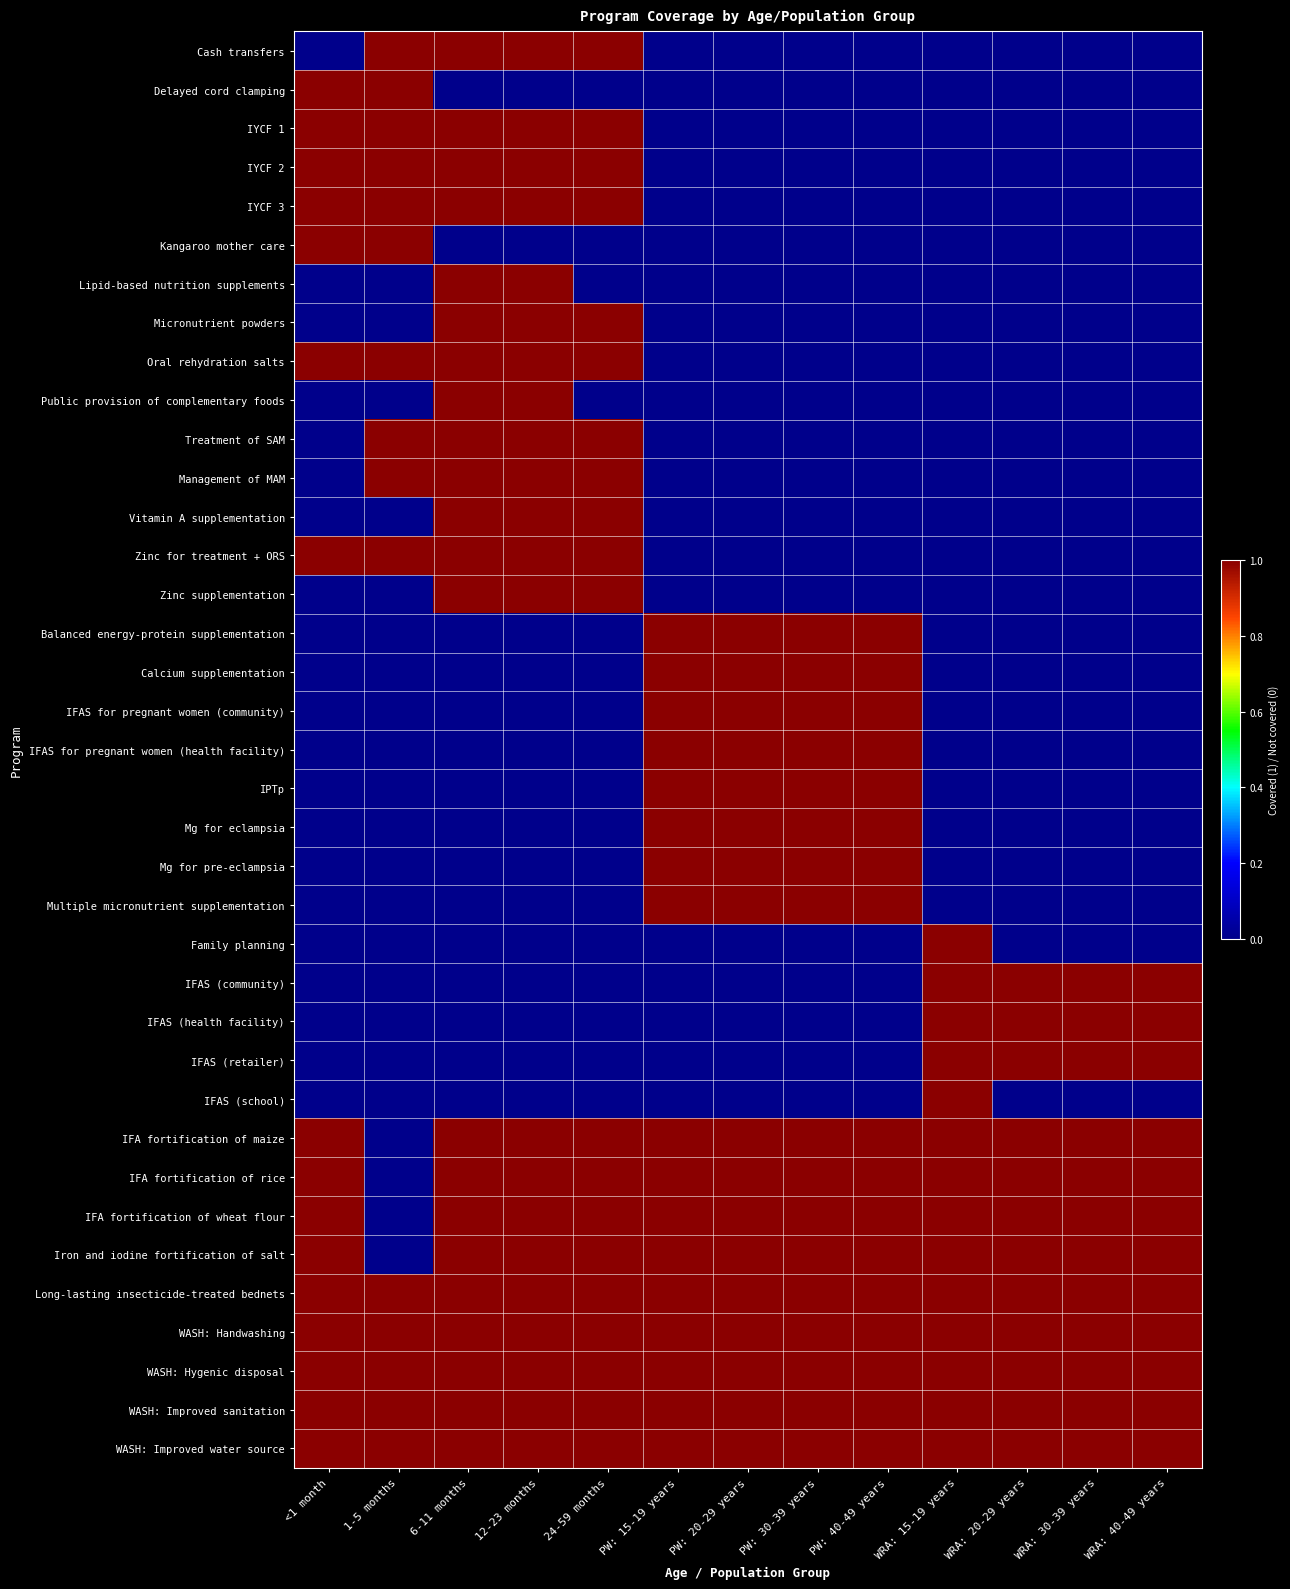

Reading left to right, transcribe all the data shown in this chart.

Cash transfers: <1 month=0	1-5 months=1	6-11 months=1	12-23 months=1	24-59 months=1	PW: 15-19 years=0	PW: 20-29 years=0	PW: 30-39 years=0	PW: 40-49 years=0	WRA: 15-19 years=0	WRA: 20-29 years=0	WRA: 30-39 years=0	WRA: 40-49 years=0
Delayed cord clamping: <1 month=1	1-5 months=1	6-11 months=0	12-23 months=0	24-59 months=0	PW: 15-19 years=0	PW: 20-29 years=0	PW: 30-39 years=0	PW: 40-49 years=0	WRA: 15-19 years=0	WRA: 20-29 years=0	WRA: 30-39 years=0	WRA: 40-49 years=0
IYCF 1: <1 month=1	1-5 months=1	6-11 months=1	12-23 months=1	24-59 months=1	PW: 15-19 years=0	PW: 20-29 years=0	PW: 30-39 years=0	PW: 40-49 years=0	WRA: 15-19 years=0	WRA: 20-29 years=0	WRA: 30-39 years=0	WRA: 40-49 years=0
IYCF 2: <1 month=1	1-5 months=1	6-11 months=1	12-23 months=1	24-59 months=1	PW: 15-19 years=0	PW: 20-29 years=0	PW: 30-39 years=0	PW: 40-49 years=0	WRA: 15-19 years=0	WRA: 20-29 years=0	WRA: 30-39 years=0	WRA: 40-49 years=0
IYCF 3: <1 month=1	1-5 months=1	6-11 months=1	12-23 months=1	24-59 months=1	PW: 15-19 years=0	PW: 20-29 years=0	PW: 30-39 years=0	PW: 40-49 years=0	WRA: 15-19 years=0	WRA: 20-29 years=0	WRA: 30-39 years=0	WRA: 40-49 years=0
Kangaroo mother care: <1 month=1	1-5 months=1	6-11 months=0	12-23 months=0	24-59 months=0	PW: 15-19 years=0	PW: 20-29 years=0	PW: 30-39 years=0	PW: 40-49 years=0	WRA: 15-19 years=0	WRA: 20-29 years=0	WRA: 30-39 years=0	WRA: 40-49 years=0
Lipid-based nutrition supplements: <1 month=0	1-5 months=0	6-11 months=1	12-23 months=1	24-59 months=0	PW: 15-19 years=0	PW: 20-29 years=0	PW: 30-39 years=0	PW: 40-49 years=0	WRA: 15-19 years=0	WRA: 20-29 years=0	WRA: 30-39 years=0	WRA: 40-49 years=0
Micronutrient powders: <1 month=0	1-5 months=0	6-11 months=1	12-23 months=1	24-59 months=1	PW: 15-19 years=0	PW: 20-29 years=0	PW: 30-39 years=0	PW: 40-49 years=0	WRA: 15-19 years=0	WRA: 20-29 years=0	WRA: 30-39 years=0	WRA: 40-49 years=0
Oral rehydration salts: <1 month=1	1-5 months=1	6-11 months=1	12-23 months=1	24-59 months=1	PW: 15-19 years=0	PW: 20-29 years=0	PW: 30-39 years=0	PW: 40-49 years=0	WRA: 15-19 years=0	WRA: 20-29 years=0	WRA: 30-39 years=0	WRA: 40-49 years=0
Public provision of complementary foods: <1 month=0	1-5 months=0	6-11 months=1	12-23 months=1	24-59 months=0	PW: 15-19 years=0	PW: 20-29 years=0	PW: 30-39 years=0	PW: 40-49 years=0	WRA: 15-19 years=0	WRA: 20-29 years=0	WRA: 30-39 years=0	WRA: 40-49 years=0
Treatment of SAM: <1 month=0	1-5 months=1	6-11 months=1	12-23 months=1	24-59 months=1	PW: 15-19 years=0	PW: 20-29 years=0	PW: 30-39 years=0	PW: 40-49 years=0	WRA: 15-19 years=0	WRA: 20-29 years=0	WRA: 30-39 years=0	WRA: 40-49 years=0
Management of MAM: <1 month=0	1-5 months=1	6-11 months=1	12-23 months=1	24-59 months=1	PW: 15-19 years=0	PW: 20-29 years=0	PW: 30-39 years=0	PW: 40-49 years=0	WRA: 15-19 years=0	WRA: 20-29 years=0	WRA: 30-39 years=0	WRA: 40-49 years=0
Vitamin A supplementation: <1 month=0	1-5 months=0	6-11 months=1	12-23 months=1	24-59 months=1	PW: 15-19 years=0	PW: 20-29 years=0	PW: 30-39 years=0	PW: 40-49 years=0	WRA: 15-19 years=0	WRA: 20-29 years=0	WRA: 30-39 years=0	WRA: 40-49 years=0
Zinc for treatment + ORS: <1 month=1	1-5 months=1	6-11 months=1	12-23 months=1	24-59 months=1	PW: 15-19 years=0	PW: 20-29 years=0	PW: 30-39 years=0	PW: 40-49 years=0	WRA: 15-19 years=0	WRA: 20-29 years=0	WRA: 30-39 years=0	WRA: 40-49 years=0
Zinc supplementation: <1 month=0	1-5 months=0	6-11 months=1	12-23 months=1	24-59 months=1	PW: 15-19 years=0	PW: 20-29 years=0	PW: 30-39 years=0	PW: 40-49 years=0	WRA: 15-19 years=0	WRA: 20-29 years=0	WRA: 30-39 years=0	WRA: 40-49 years=0
Balanced energy-protein supplementation: <1 month=0	1-5 months=0	6-11 months=0	12-23 months=0	24-59 months=0	PW: 15-19 years=1	PW: 20-29 years=1	PW: 30-39 years=1	PW: 40-49 years=1	WRA: 15-19 years=0	WRA: 20-29 years=0	WRA: 30-39 years=0	WRA: 40-49 years=0
Calcium supplementation: <1 month=0	1-5 months=0	6-11 months=0	12-23 months=0	24-59 months=0	PW: 15-19 years=1	PW: 20-29 years=1	PW: 30-39 years=1	PW: 40-49 years=1	WRA: 15-19 years=0	WRA: 20-29 years=0	WRA: 30-39 years=0	WRA: 40-49 years=0
IFAS for pregnant women (community): <1 month=0	1-5 months=0	6-11 months=0	12-23 months=0	24-59 months=0	PW: 15-19 years=1	PW: 20-29 years=1	PW: 30-39 years=1	PW: 40-49 years=1	WRA: 15-19 years=0	WRA: 20-29 years=0	WRA: 30-39 years=0	WRA: 40-49 years=0
IFAS for pregnant women (health facility): <1 month=0	1-5 months=0	6-11 months=0	12-23 months=0	24-59 months=0	PW: 15-19 years=1	PW: 20-29 years=1	PW: 30-39 years=1	PW: 40-49 years=1	WRA: 15-19 years=0	WRA: 20-29 years=0	WRA: 30-39 years=0	WRA: 40-49 years=0
IPTp: <1 month=0	1-5 months=0	6-11 months=0	12-23 months=0	24-59 months=0	PW: 15-19 years=1	PW: 20-29 years=1	PW: 30-39 years=1	PW: 40-49 years=1	WRA: 15-19 years=0	WRA: 20-29 years=0	WRA: 30-39 years=0	WRA: 40-49 years=0
Mg for eclampsia: <1 month=0	1-5 months=0	6-11 months=0	12-23 months=0	24-59 months=0	PW: 15-19 years=1	PW: 20-29 years=1	PW: 30-39 years=1	PW: 40-49 years=1	WRA: 15-19 years=0	WRA: 20-29 years=0	WRA: 30-39 years=0	WRA: 40-49 years=0
Mg for pre-eclampsia: <1 month=0	1-5 months=0	6-11 months=0	12-23 months=0	24-59 months=0	PW: 15-19 years=1	PW: 20-29 years=1	PW: 30-39 years=1	PW: 40-49 years=1	WRA: 15-19 years=0	WRA: 20-29 years=0	WRA: 30-39 years=0	WRA: 40-49 years=0
Multiple micronutrient supplementation: <1 month=0	1-5 months=0	6-11 months=0	12-23 months=0	24-59 months=0	PW: 15-19 years=1	PW: 20-29 years=1	PW: 30-39 years=1	PW: 40-49 years=1	WRA: 15-19 years=0	WRA: 20-29 years=0	WRA: 30-39 years=0	WRA: 40-49 years=0
Family planning: <1 month=0	1-5 months=0	6-11 months=0	12-23 months=0	24-59 months=0	PW: 15-19 years=0	PW: 20-29 years=0	PW: 30-39 years=0	PW: 40-49 years=0	WRA: 15-19 years=1	WRA: 20-29 years=0	WRA: 30-39 years=0	WRA: 40-49 years=0
IFAS (community): <1 month=0	1-5 months=0	6-11 months=0	12-23 months=0	24-59 months=0	PW: 15-19 years=0	PW: 20-29 years=0	PW: 30-39 years=0	PW: 40-49 years=0	WRA: 15-19 years=1	WRA: 20-29 years=1	WRA: 30-39 years=1	WRA: 40-49 years=1
IFAS (health facility): <1 month=0	1-5 months=0	6-11 months=0	12-23 months=0	24-59 months=0	PW: 15-19 years=0	PW: 20-29 years=0	PW: 30-39 years=0	PW: 40-49 years=0	WRA: 15-19 years=1	WRA: 20-29 years=1	WRA: 30-39 years=1	WRA: 40-49 years=1
IFAS (retailer): <1 month=0	1-5 months=0	6-11 months=0	12-23 months=0	24-59 months=0	PW: 15-19 years=0	PW: 20-29 years=0	PW: 30-39 years=0	PW: 40-49 years=0	WRA: 15-19 years=1	WRA: 20-29 years=1	WRA: 30-39 years=1	WRA: 40-49 years=1
IFAS (school): <1 month=0	1-5 months=0	6-11 months=0	12-23 months=0	24-59 months=0	PW: 15-19 years=0	PW: 20-29 years=0	PW: 30-39 years=0	PW: 40-49 years=0	WRA: 15-19 years=1	WRA: 20-29 years=0	WRA: 30-39 years=0	WRA: 40-49 years=0
IFA fortification of maize: <1 month=1	1-5 months=0	6-11 months=1	12-23 months=1	24-59 months=1	PW: 15-19 years=1	PW: 20-29 years=1	PW: 30-39 years=1	PW: 40-49 years=1	WRA: 15-19 years=1	WRA: 20-29 years=1	WRA: 30-39 years=1	WRA: 40-49 years=1
IFA fortification of rice: <1 month=1	1-5 months=0	6-11 months=1	12-23 months=1	24-59 months=1	PW: 15-19 years=1	PW: 20-29 years=1	PW: 30-39 years=1	PW: 40-49 years=1	WRA: 15-19 years=1	WRA: 20-29 years=1	WRA: 30-39 years=1	WRA: 40-49 years=1
IFA fortification of wheat flour: <1 month=1	1-5 months=0	6-11 months=1	12-23 months=1	24-59 months=1	PW: 15-19 years=1	PW: 20-29 years=1	PW: 30-39 years=1	PW: 40-49 years=1	WRA: 15-19 years=1	WRA: 20-29 years=1	WRA: 30-39 years=1	WRA: 40-49 years=1
Iron and iodine fortification of salt: <1 month=1	1-5 months=0	6-11 months=1	12-23 months=1	24-59 months=1	PW: 15-19 years=1	PW: 20-29 years=1	PW: 30-39 years=1	PW: 40-49 years=1	WRA: 15-19 years=1	WRA: 20-29 years=1	WRA: 30-39 years=1	WRA: 40-49 years=1
Long-lasting insecticide-treated bednets: <1 month=1	1-5 months=1	6-11 months=1	12-23 months=1	24-59 months=1	PW: 15-19 years=1	PW: 20-29 years=1	PW: 30-39 years=1	PW: 40-49 years=1	WRA: 15-19 years=1	WRA: 20-29 years=1	WRA: 30-39 years=1	WRA: 40-49 years=1
WASH: Handwashing: <1 month=1	1-5 months=1	6-11 months=1	12-23 months=1	24-59 months=1	PW: 15-19 years=1	PW: 20-29 years=1	PW: 30-39 years=1	PW: 40-49 years=1	WRA: 15-19 years=1	WRA: 20-29 years=1	WRA: 30-39 years=1	WRA: 40-49 years=1
WASH: Hygenic disposal: <1 month=1	1-5 months=1	6-11 months=1	12-23 months=1	24-59 months=1	PW: 15-19 years=1	PW: 20-29 years=1	PW: 30-39 years=1	PW: 40-49 years=1	WRA: 15-19 years=1	WRA: 20-29 years=1	WRA: 30-39 years=1	WRA: 40-49 years=1
WASH: Improved sanitation: <1 month=1	1-5 months=1	6-11 months=1	12-23 months=1	24-59 months=1	PW: 15-19 years=1	PW: 20-29 years=1	PW: 30-39 years=1	PW: 40-49 years=1	WRA: 15-19 years=1	WRA: 20-29 years=1	WRA: 30-39 years=1	WRA: 40-49 years=1
WASH: Improved water source: <1 month=1	1-5 months=1	6-11 months=1	12-23 months=1	24-59 months=1	PW: 15-19 years=1	PW: 20-29 years=1	PW: 30-39 years=1	PW: 40-49 years=1	WRA: 15-19 years=1	WRA: 20-29 years=1	WRA: 30-39 years=1	WRA: 40-49 years=1